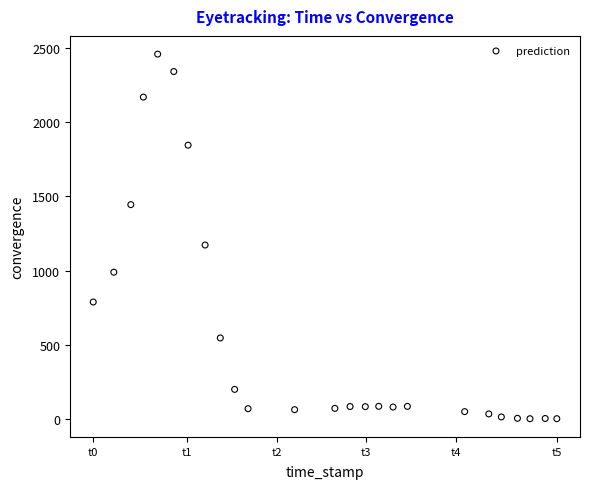

What Y value in the scatter plot is closest to 1230?

1172.6